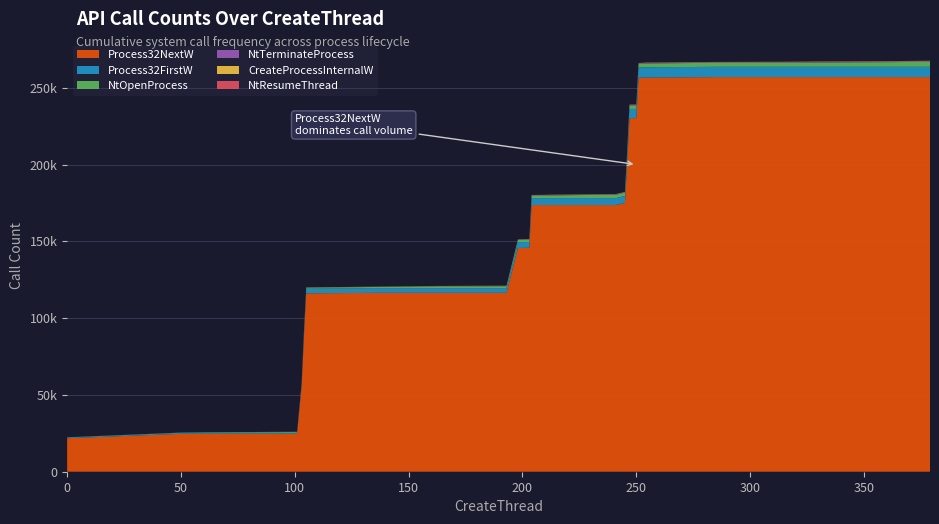

Reading left to right, what are all the values shown in this chart?

CreateProcessInternalW: 0=4	50=12	62=19	101=37	103=41	104=45	105=49	136=62	163=77	193=89	198=92	200=97	203=103	204=108	207=111	225=121	241=130	245=133	246=137	247=141	250=144	251=148	254=156	285=168	316=180	363=195	366=198	379=206
NtTerminateProcess: 0=3	50=12	62=24	101=63	103=66	104=69	105=72	136=90	163=132	193=144	198=156	200=162	203=180	204=189	207=195	225=219	241=240	245=249	246=252	247=255	250=255	251=258	254=282	285=294	316=306	363=345	366=345	379=375
NtOpenProcess: 0=46	50=141	62=320	101=556	103=607	104=654	105=704	136=791	163=1188	193=1291	198=1499	200=1582	203=1625	204=1671	207=1709	225=1981	241=2184	245=2221	246=2271	247=2321	250=2363	251=2390	254=2513	285=2608	316=2697	363=3053	366=3095	379=3244
NtResumeThread: 0=0	50=15	62=19	101=38	103=38	104=38	105=38	136=53	163=65	193=80	198=82	200=83	203=83	204=83	207=83	225=91	241=98	245=98	246=98	247=98	250=98	251=98	254=99	285=114	316=129	363=142	366=142	379=148
Process32FirstW: 0=572	50=642	62=642	101=642	103=1453	104=2287	105=3020	136=3028	163=3028	193=3028	198=3773	200=3773	203=3775	204=4505	207=4505	225=4505	241=4505	245=4560	246=5234	247=5988	250=5988	251=6677	254=6682	285=6690	316=6690	363=6690	366=6690	379=6690
Process32NextW: 0=21812	50=24687	62=24687	101=24687	103=55780	104=88022	105=116144	136=116471	163=116471	193=116471	198=145710	200=145710	203=145779	204=173626	207=173626	225=173626	241=173626	245=174936	246=201062	247=230194	250=230194	251=256534	254=256603	285=256922	316=256922	363=256922	366=256922	379=256922